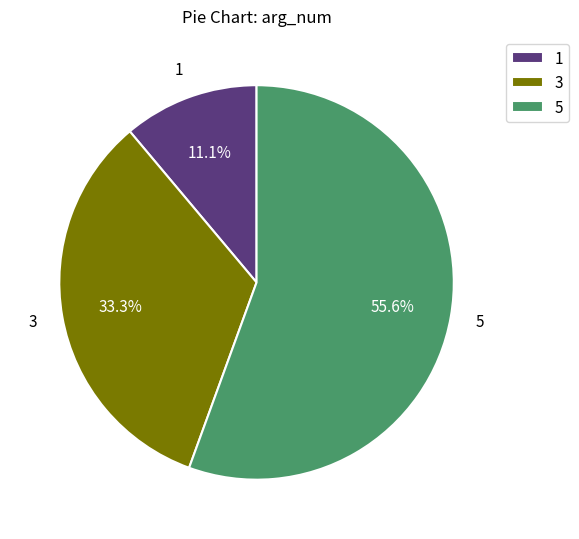

Is there any slice that represents more than half of the pie?

Yes